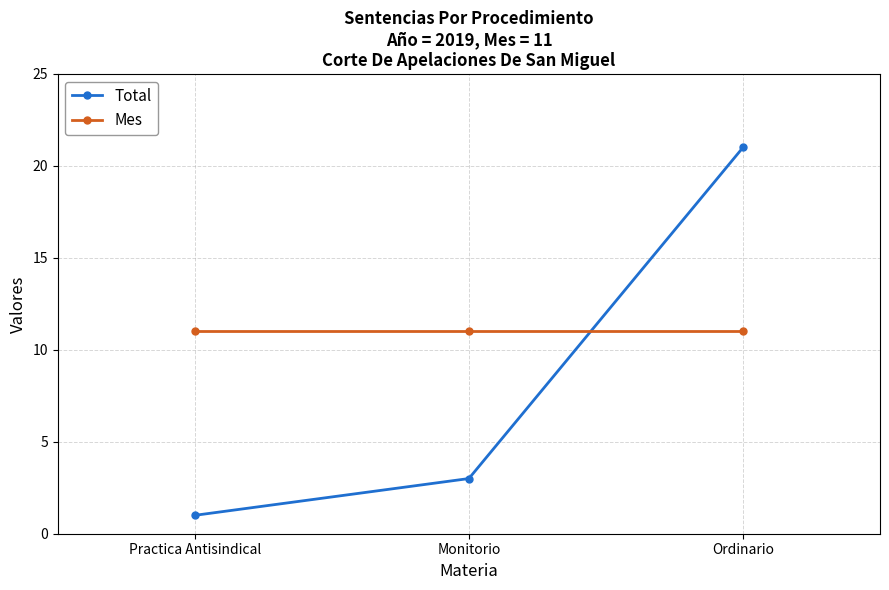

What is the highest value of the Mes series?

11